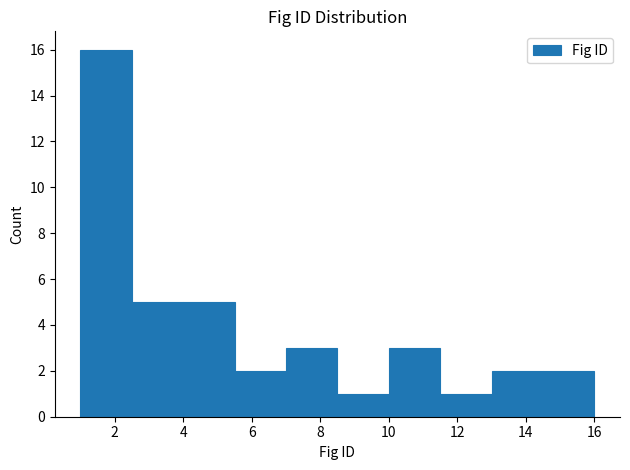

Reading left to right, list every bar in this chart as the range it spans on the x-axis followed by its height. Neither the bar edges nor the heights are printed on the chart, so give them approximately, as read against the axes.

1.0 to 2.5: 16
2.5 to 4.0: 5
4.0 to 5.5: 5
5.5 to 7.0: 2
7.0 to 8.5: 3
8.5 to 10.0: 1
10.0 to 11.5: 3
11.5 to 13.0: 1
13.0 to 14.5: 2
14.5 to 16.0: 2